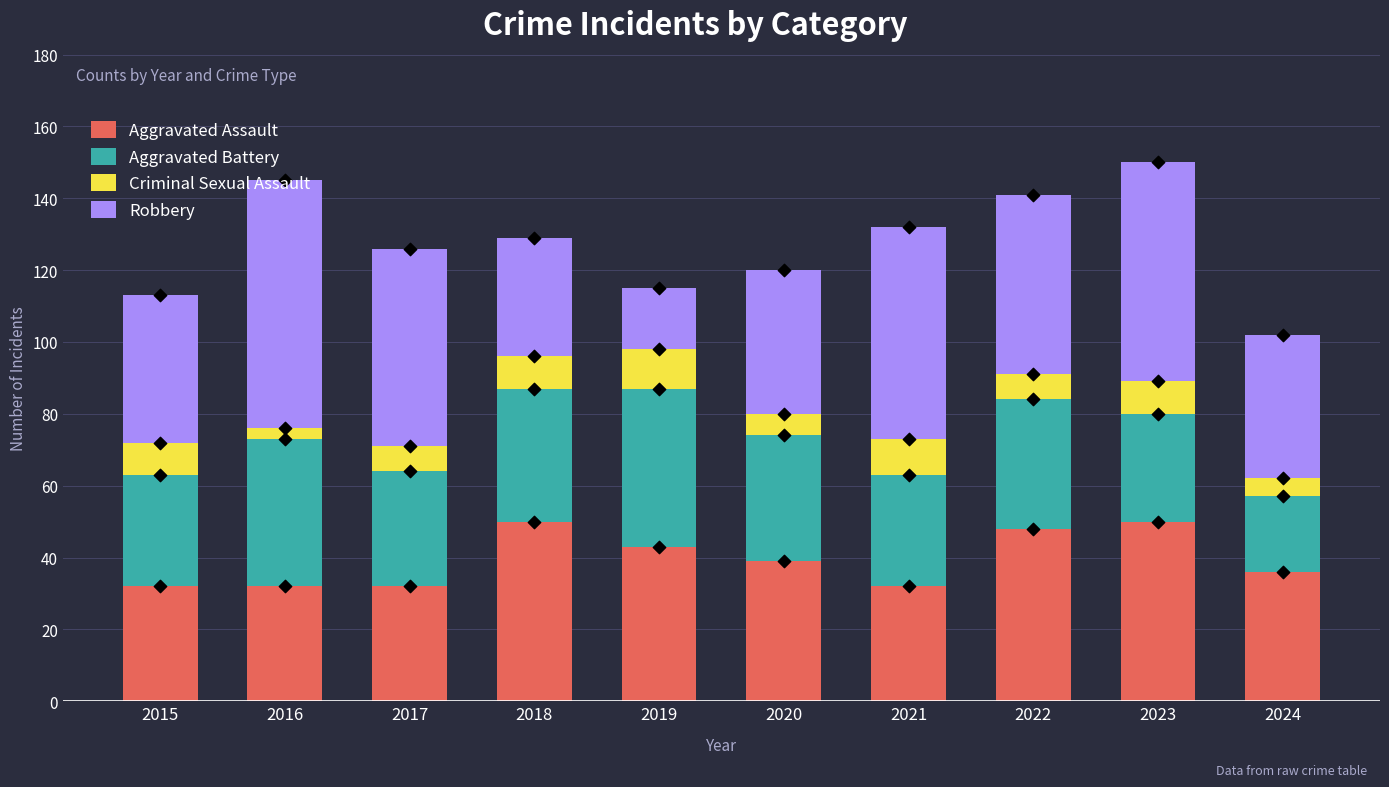

Which series reaches the minimum Y coordinate?

Criminal Sexual Assault